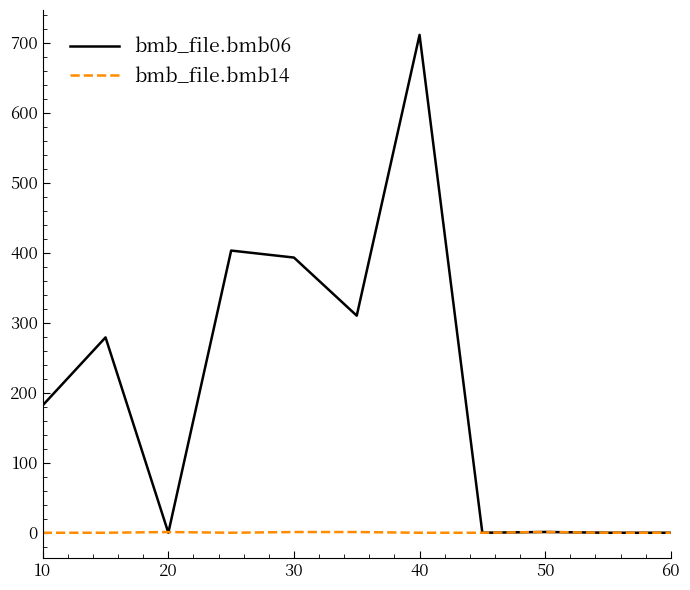

What is the greatest value displayed?

711.0